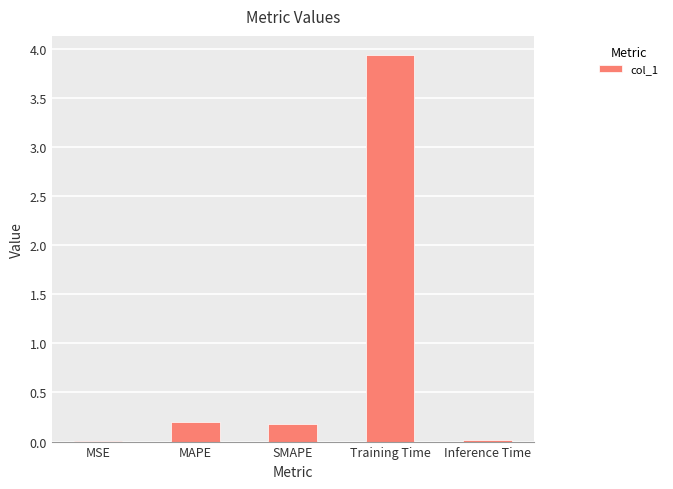

Count the number of categories in the chart.

5